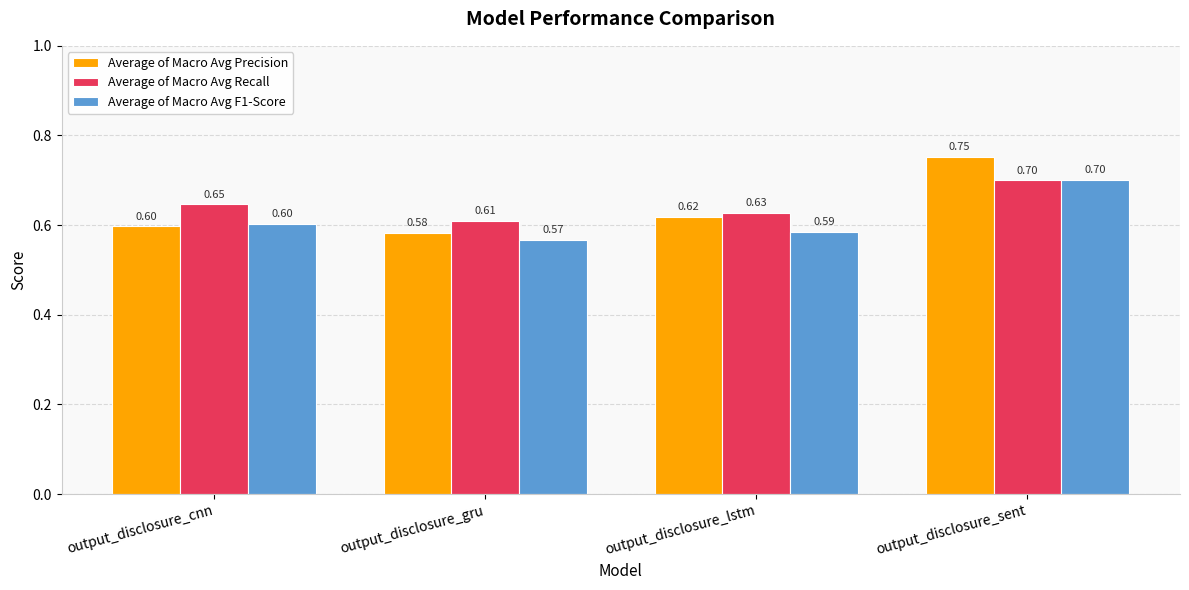

What is the approximate value of Average of Macro Avg F1-Score at output_disclosure_sent?

0.7